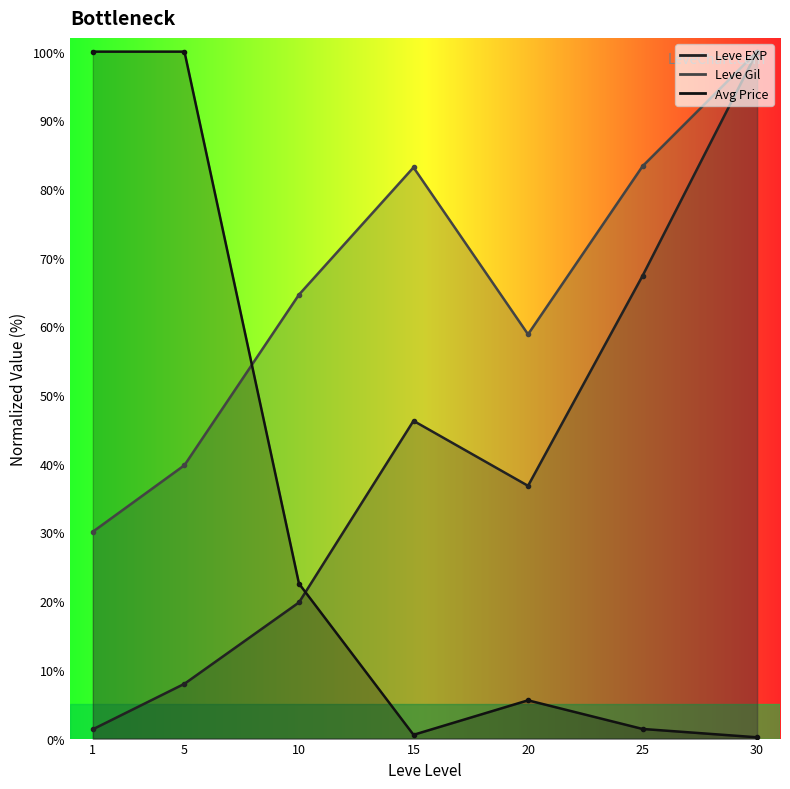

Does the chart have visible grid lines?

No